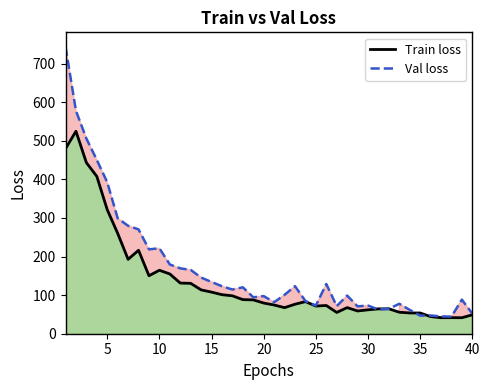

The Train loss series shows 53.7 at 35. True or false?

True